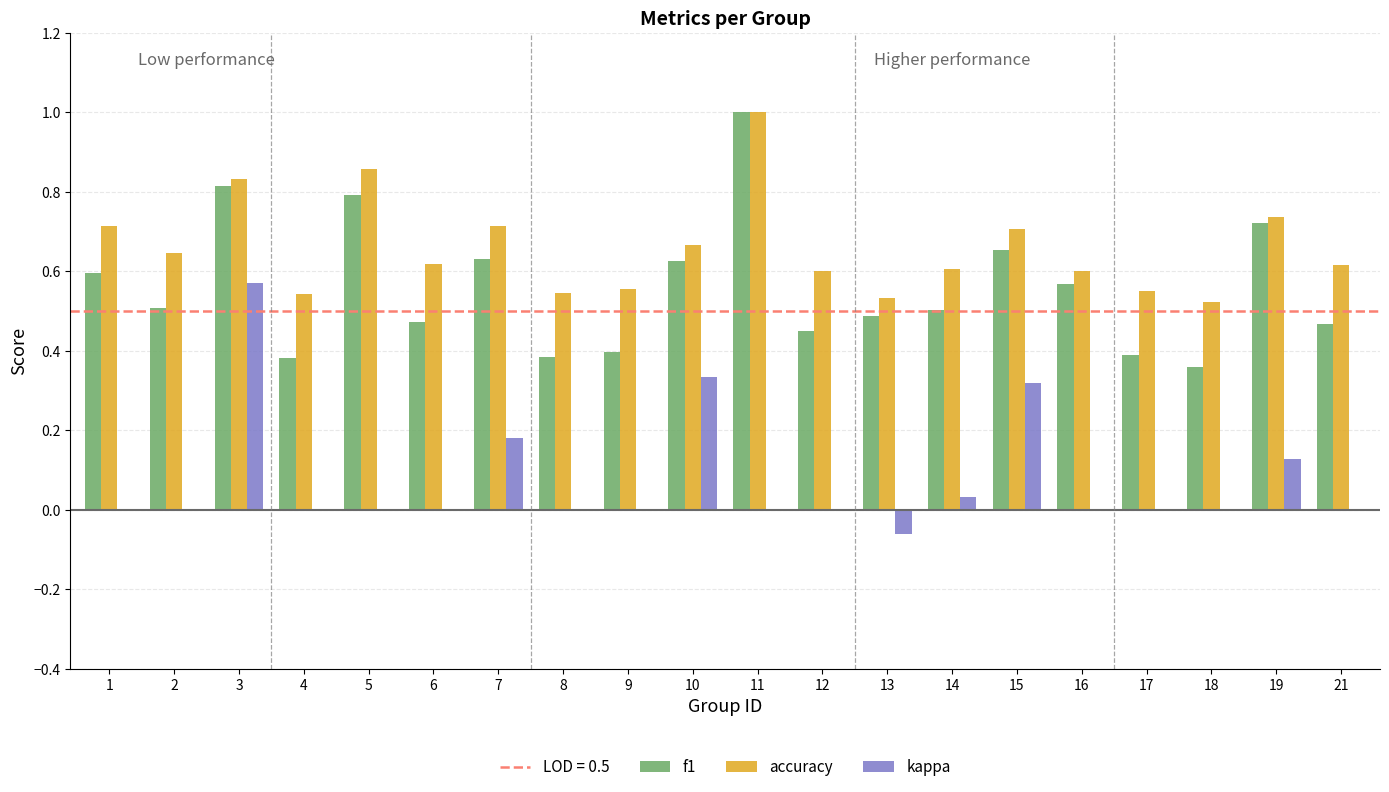

Which series changed the most between 4 and 10?

kappa